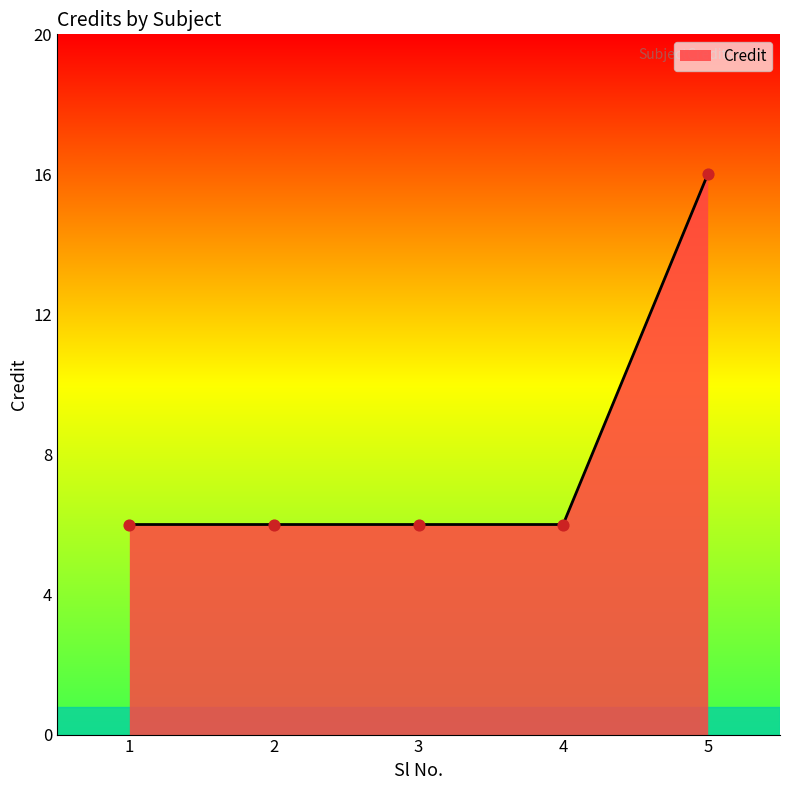

What is the ratio of the value at 2 to the value at 5?

0.4